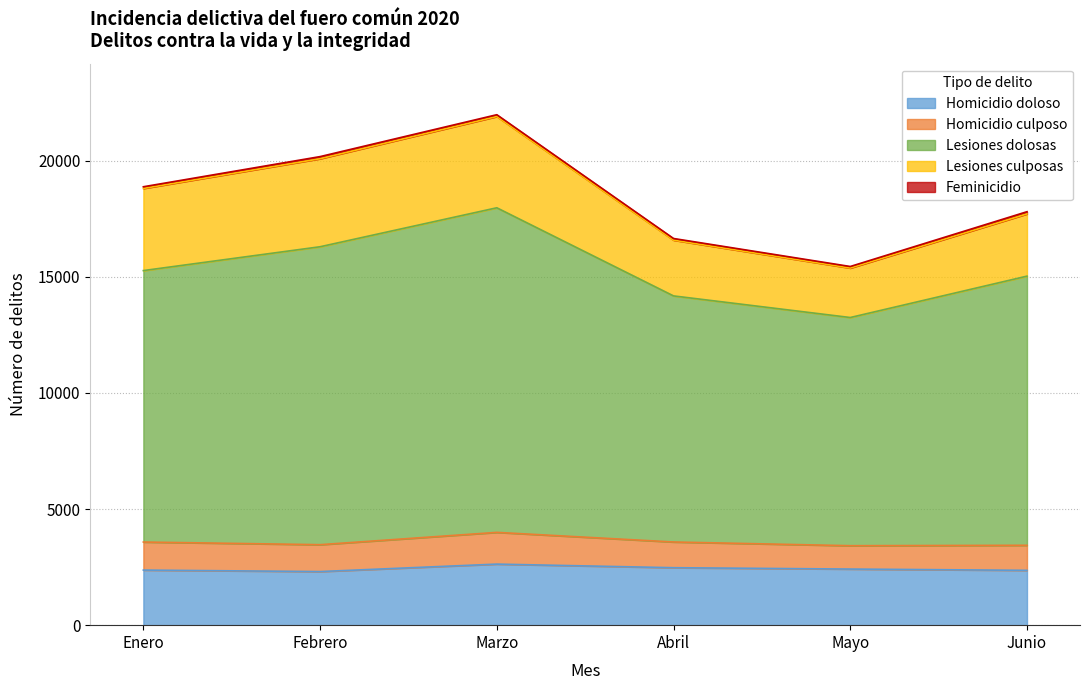

What is the difference between the maximum and second lowest values in the Lesiones culposas series?

1529